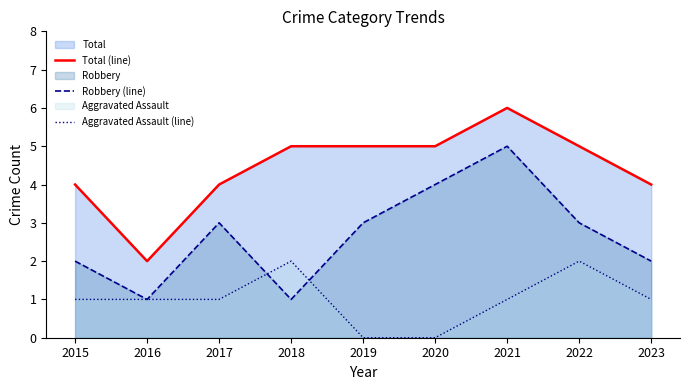

Which category has the lowest value in the Aggravated Assault (line) series?

2019